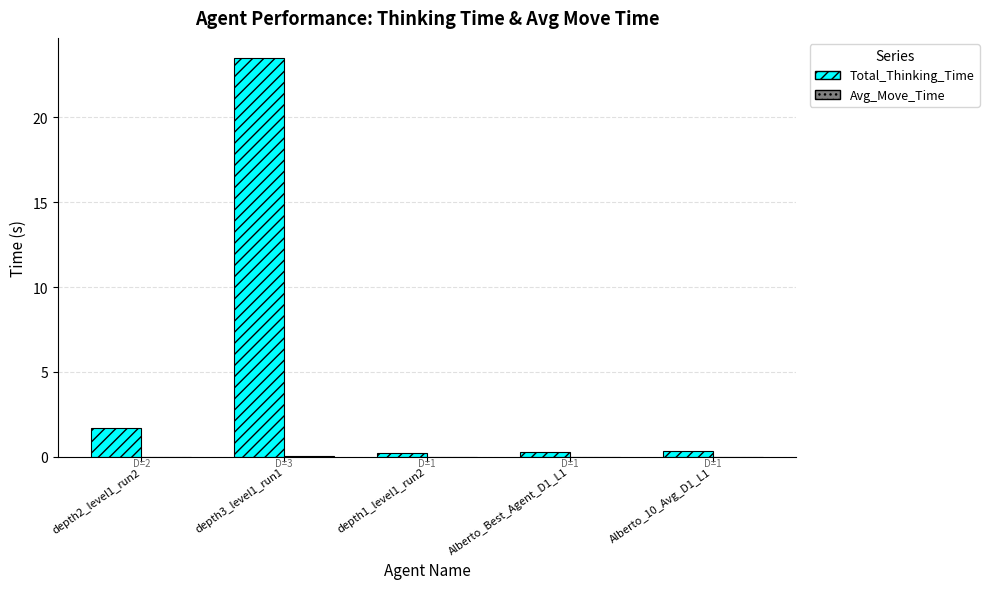

Which category has the highest value in the Total_Thinking_Time series?

depth3_level1_run1